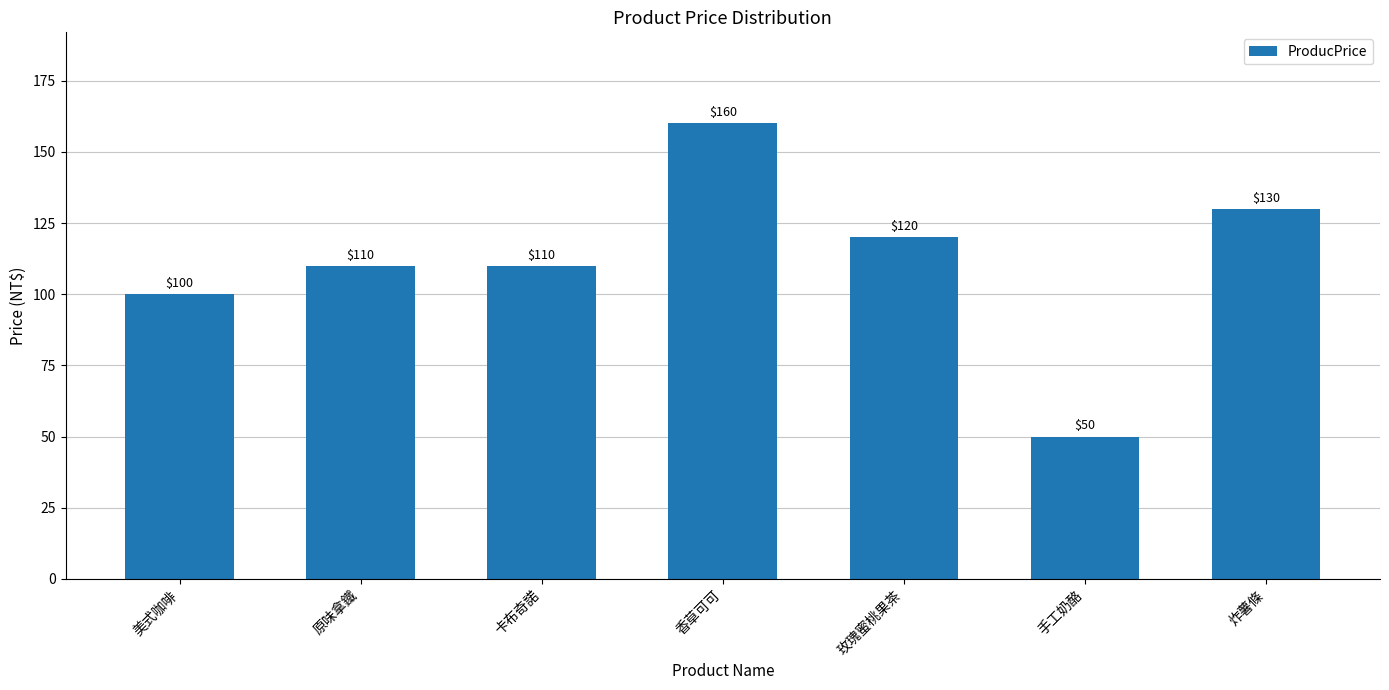

What value does the data have at 原味拿鐵, to the nearest 50?

100